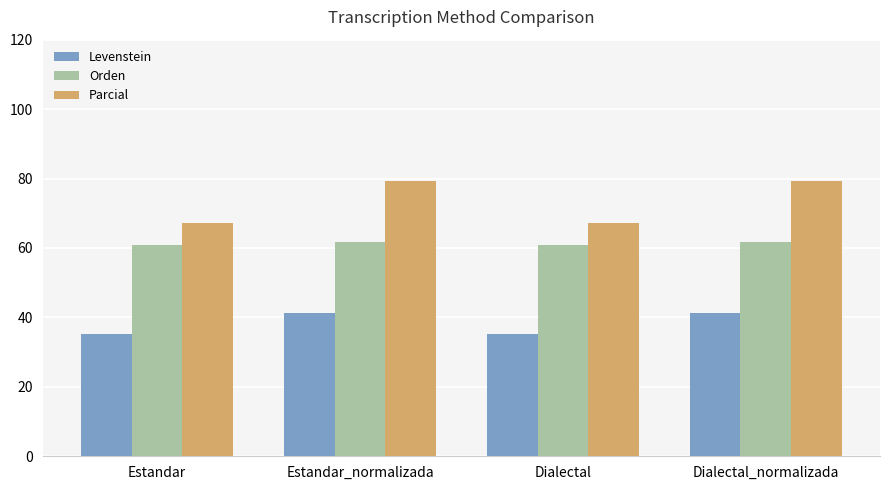

Reading left to right, list all the values displayed in this chart.

Levenstein: 35.3	41.3	35.3	41.3
Orden: 60.9	61.6	60.9	61.6
Parcial: 67.3	79.2	67.3	79.2